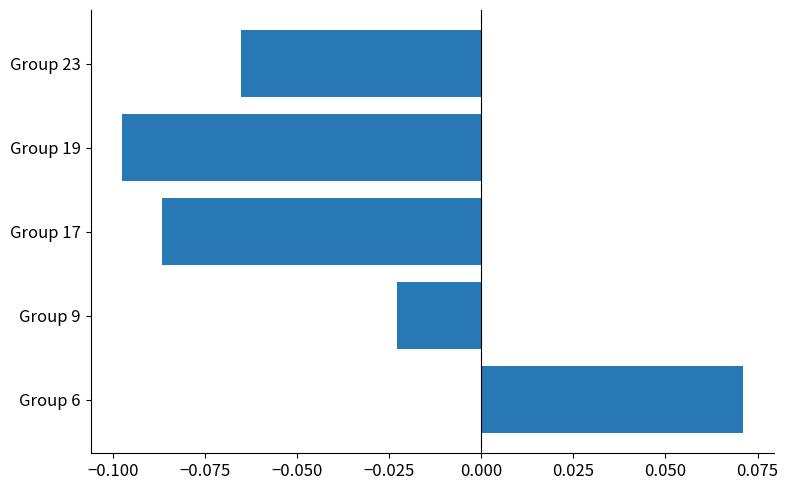

At which label is the value closest to 0?

Group 9